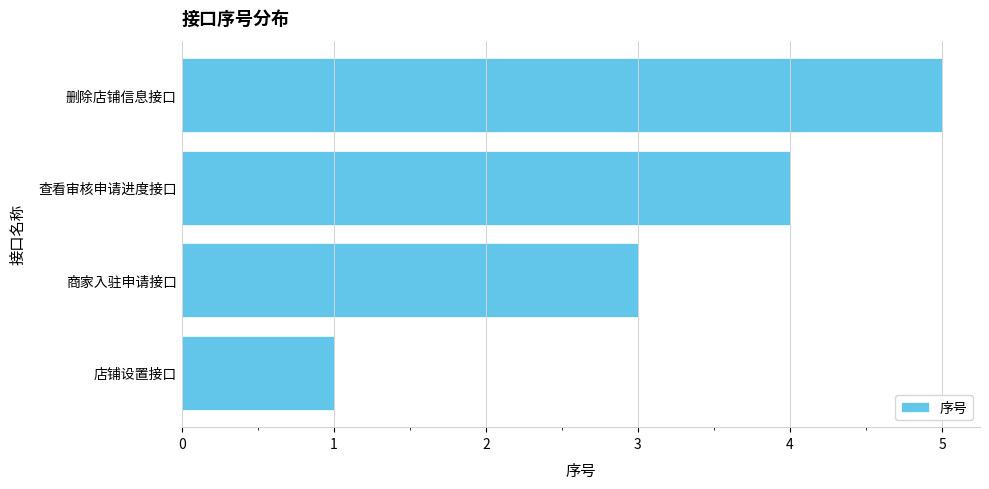

True or false: the data shows 5 at 商家入驻申请接口.

False